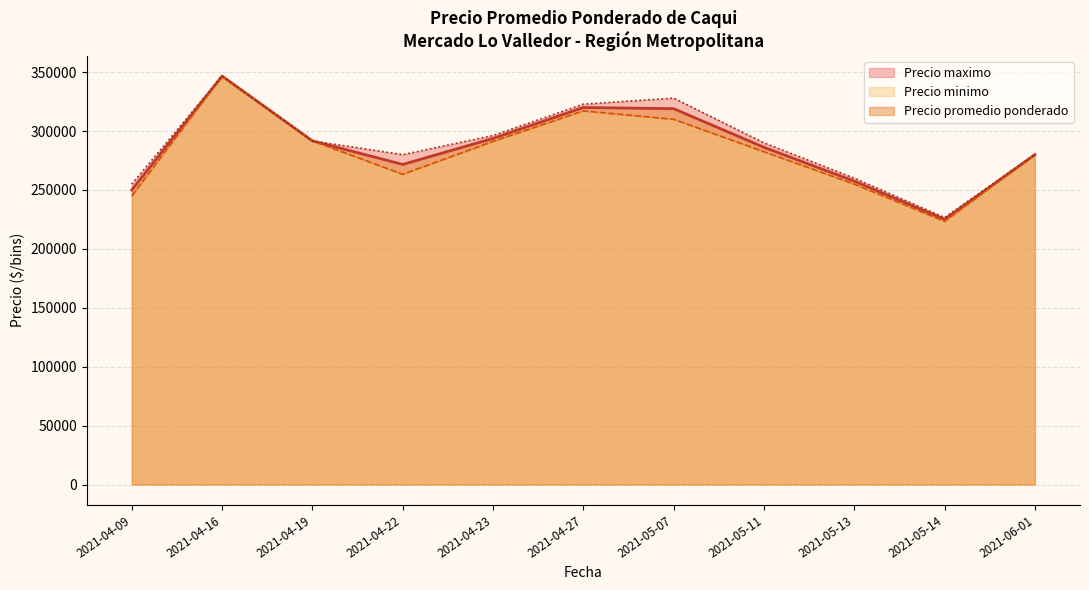

Which category has the lowest value in the Precio promedio ponderado series?

2021-05-14